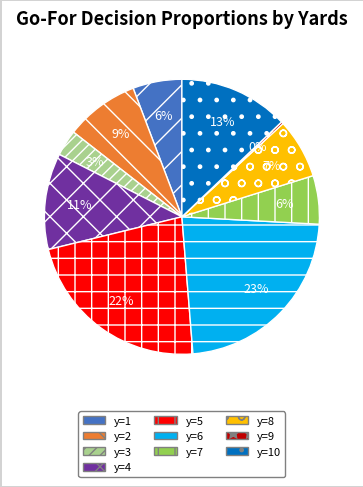

Is there a majority slice in this chart?

No